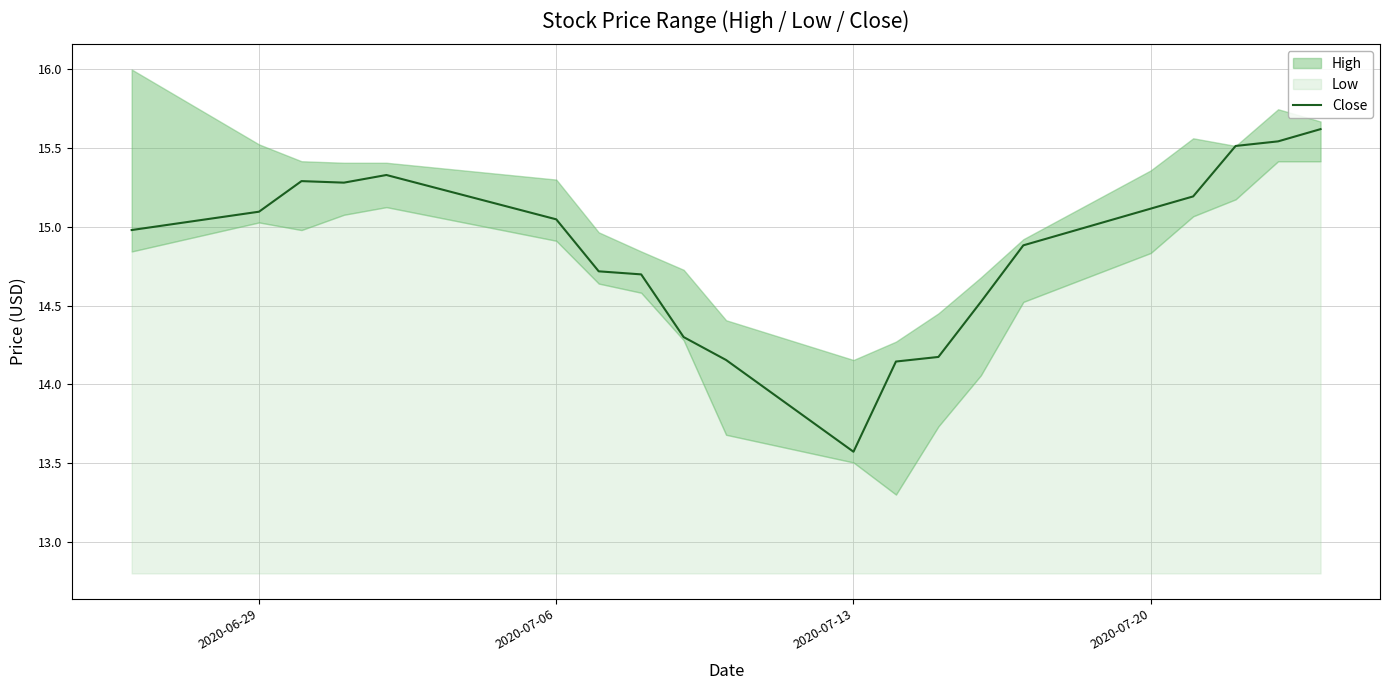

Is it true that Close equals 15.1 at 2020-07-20?

True